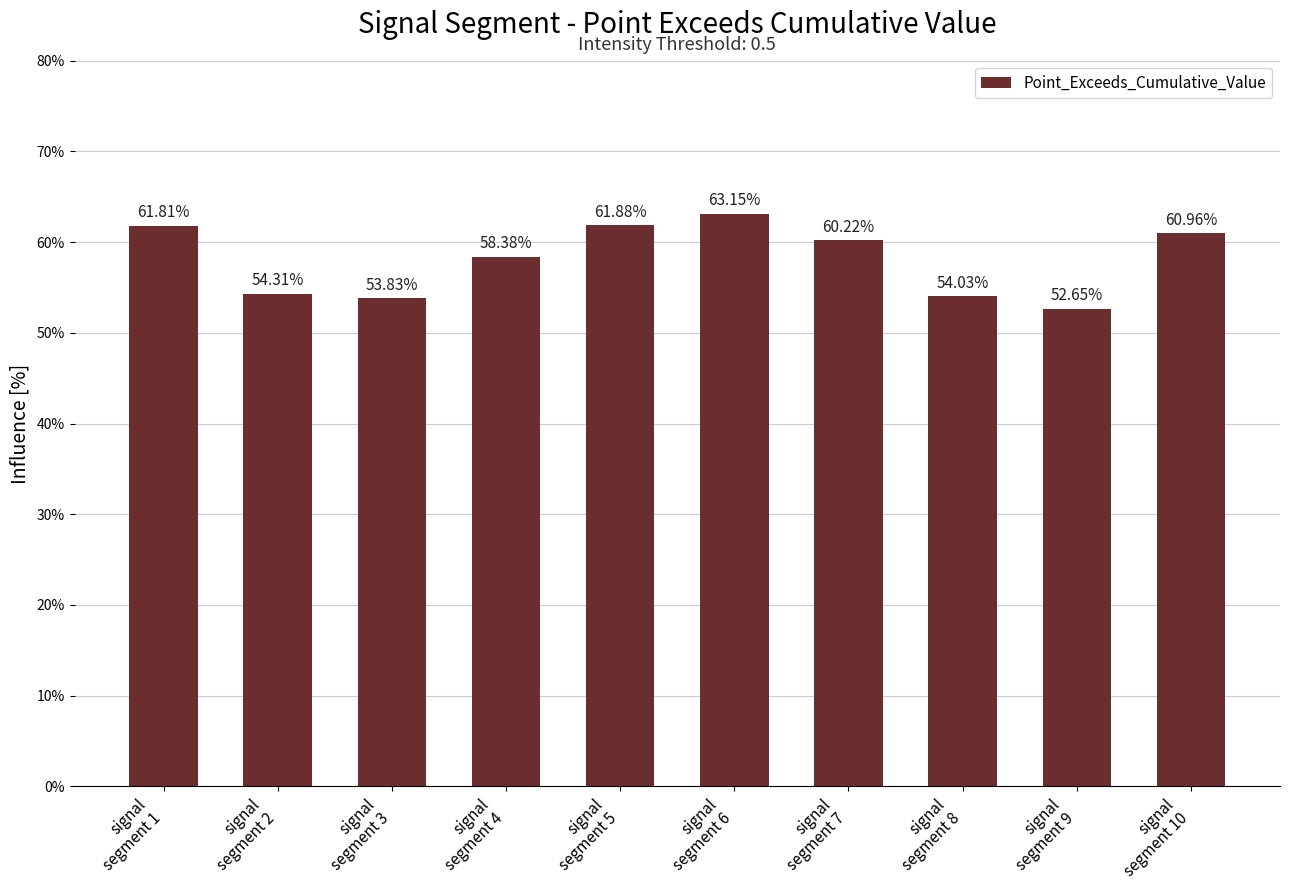

Does the chart contain any negative values?

No